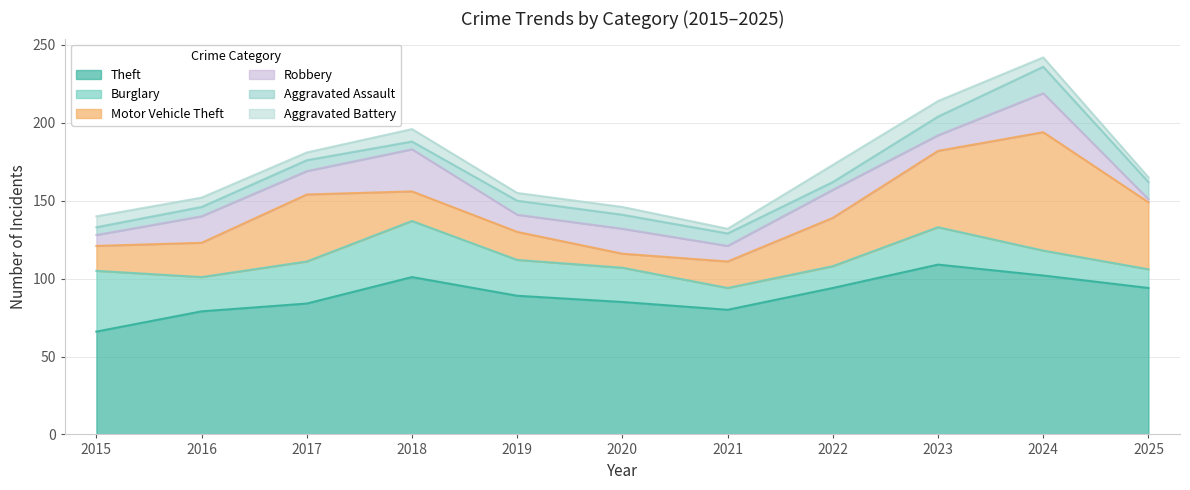

What is the average value of the Robbery series?

14